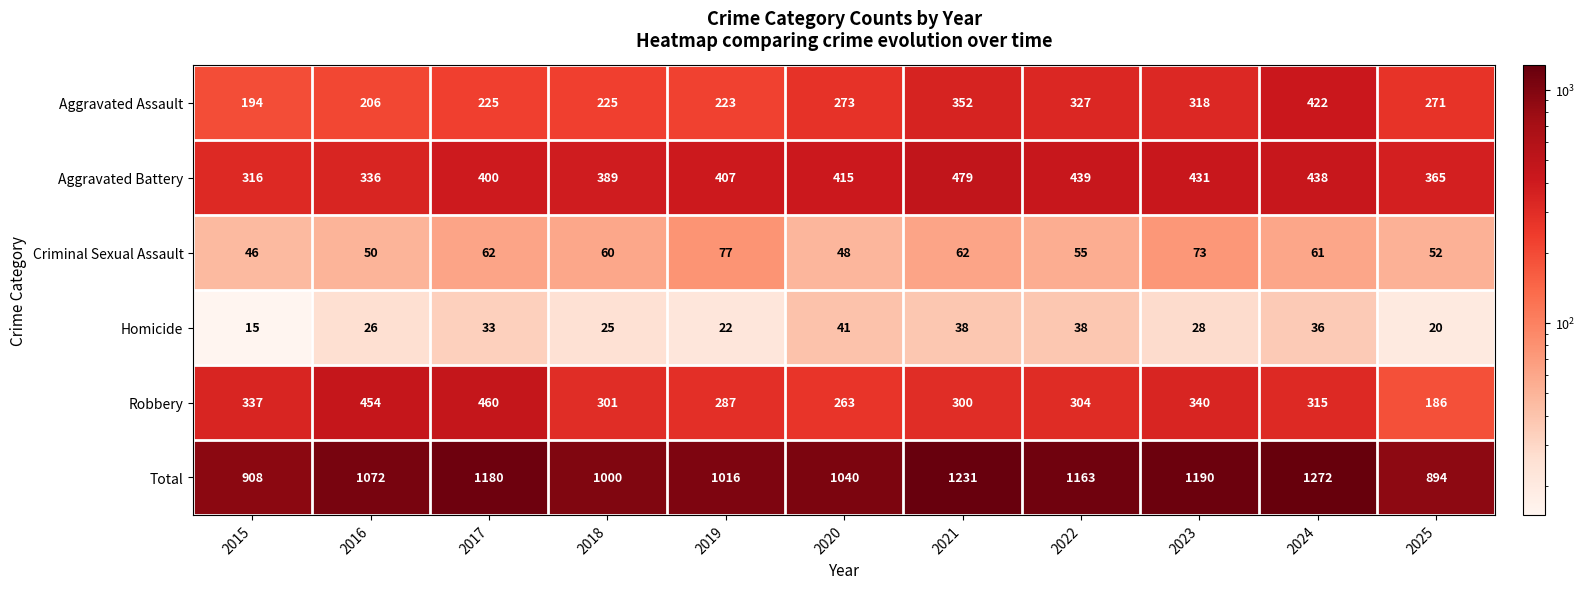

At which category is the sum across all series the highest?

2024